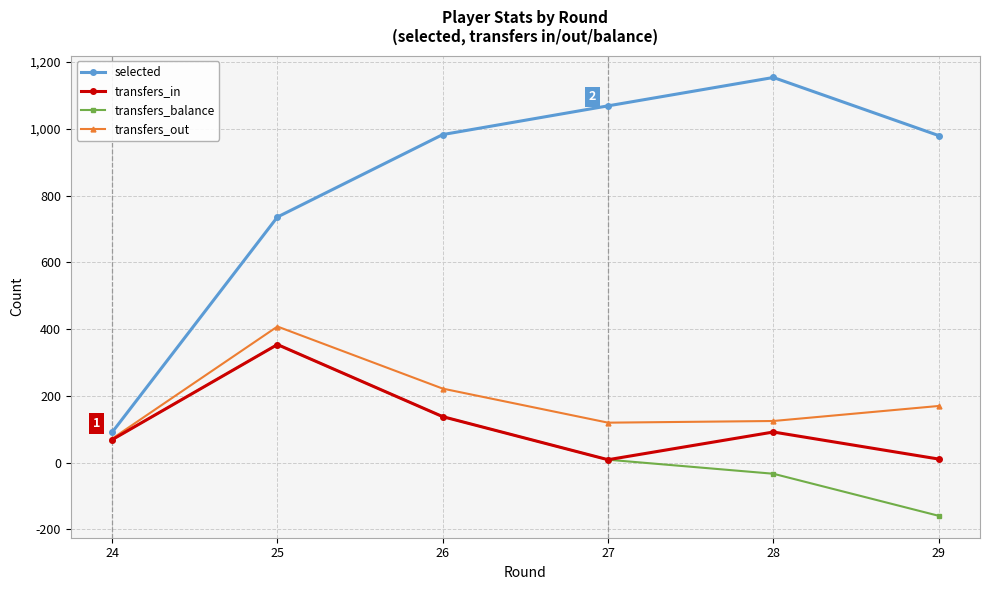

At which label does transfers_in first exceed 92?

25